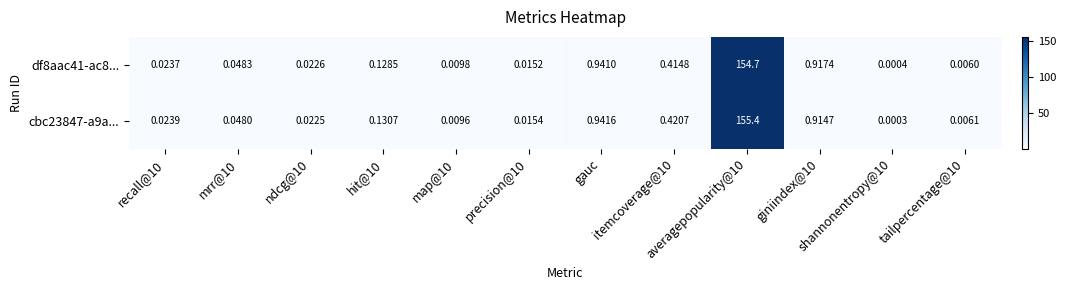

Rank the series at tailpercentage@10 from lowest to highest value.

df8aac41-ac8..., cbc23847-a9a...